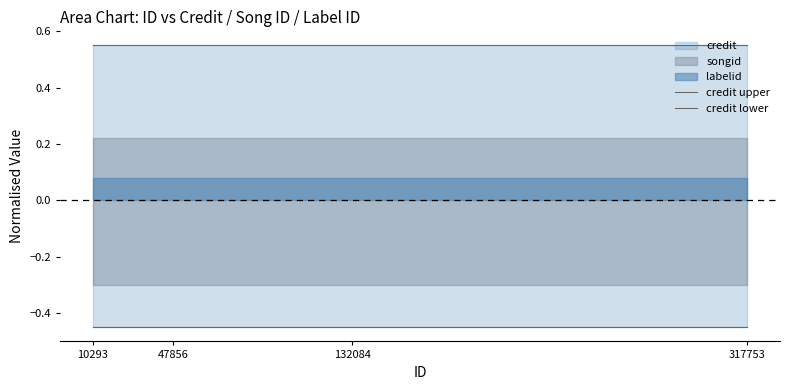

True or false: credit upper has a value of 0.2 at 47856.

False